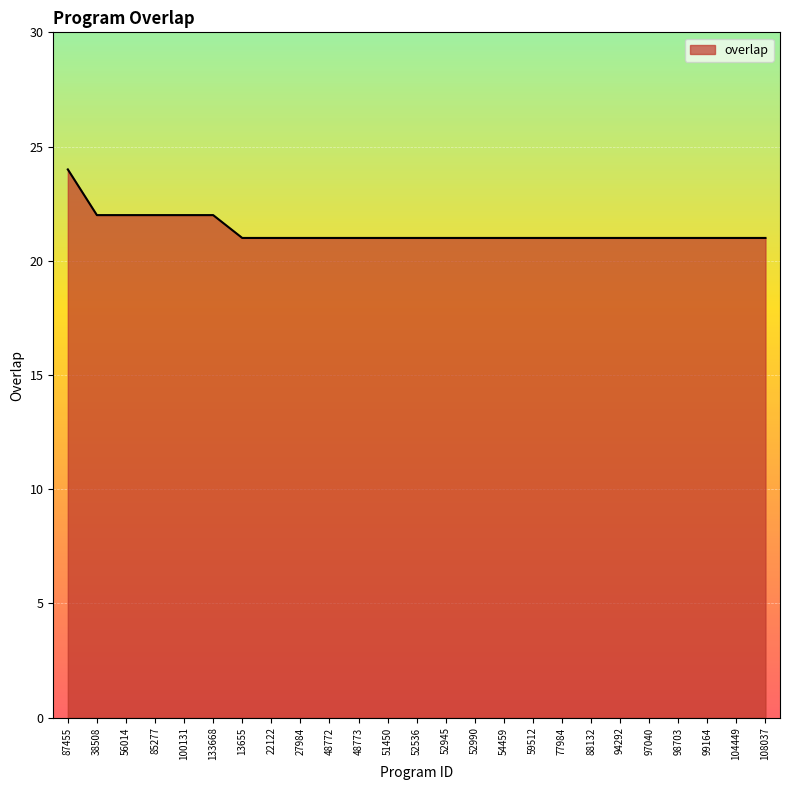

Approximately how many times larger is the value at 54459 compared to 38508?

1.0